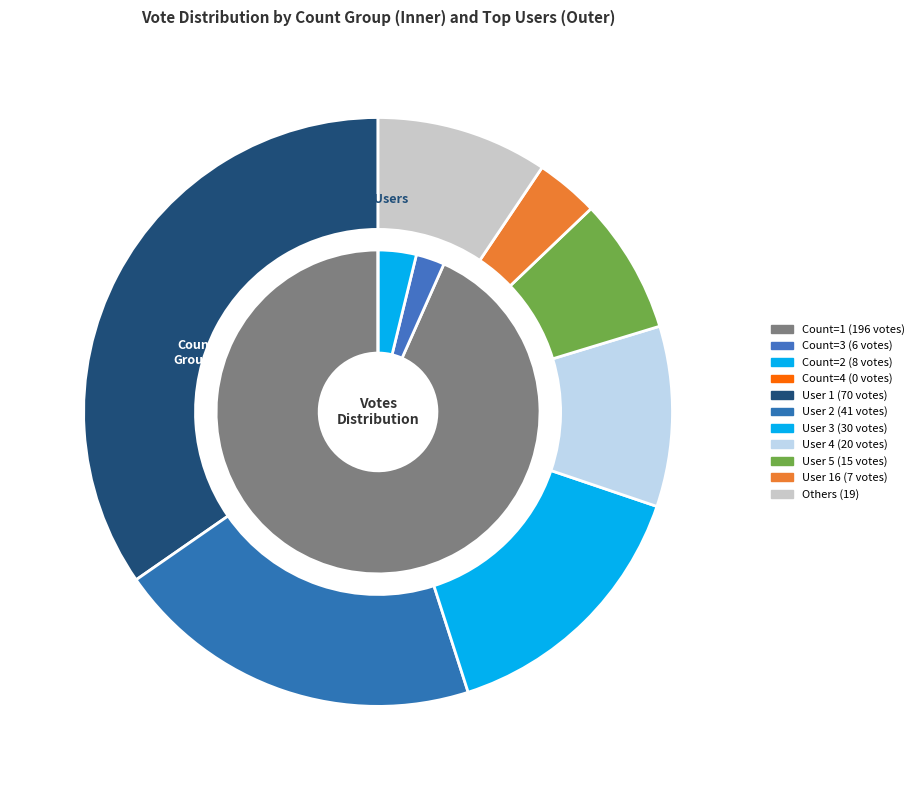

What percentage is the 26 slice, to the nearest percent?

3%